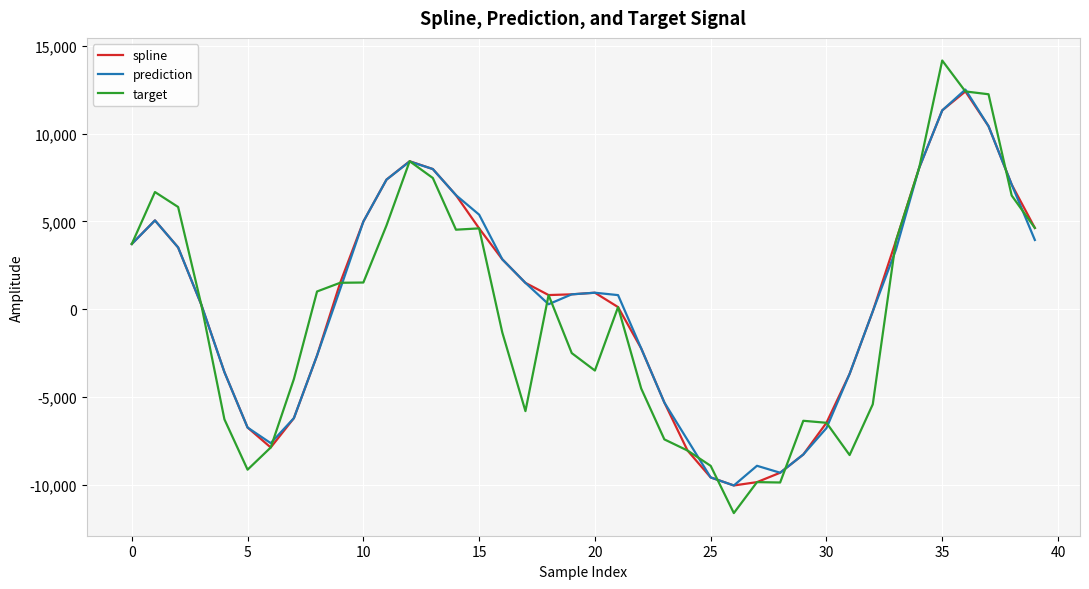

Which series has the largest range (max minus min)?

target